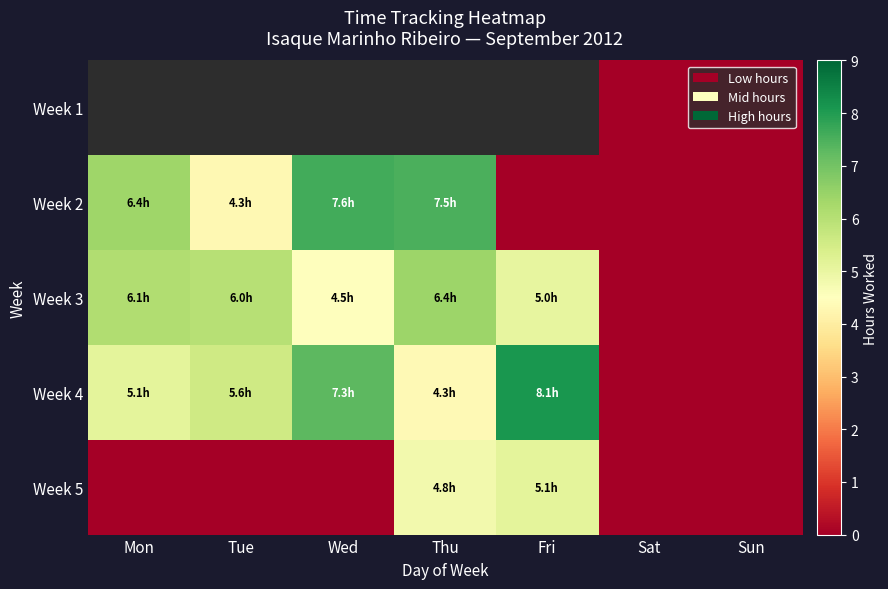

How many positive values does the Week 5 series have?

2